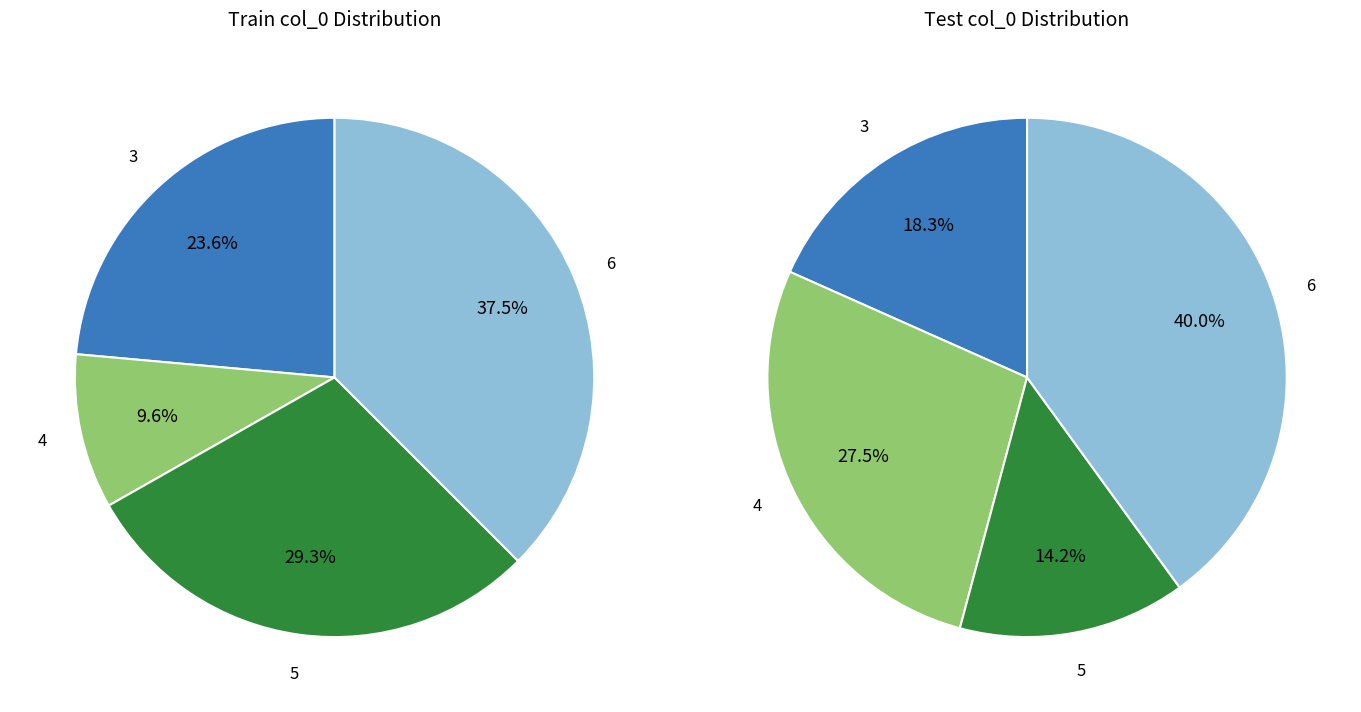

What percentage is the 5 slice, to the nearest percent?

29%